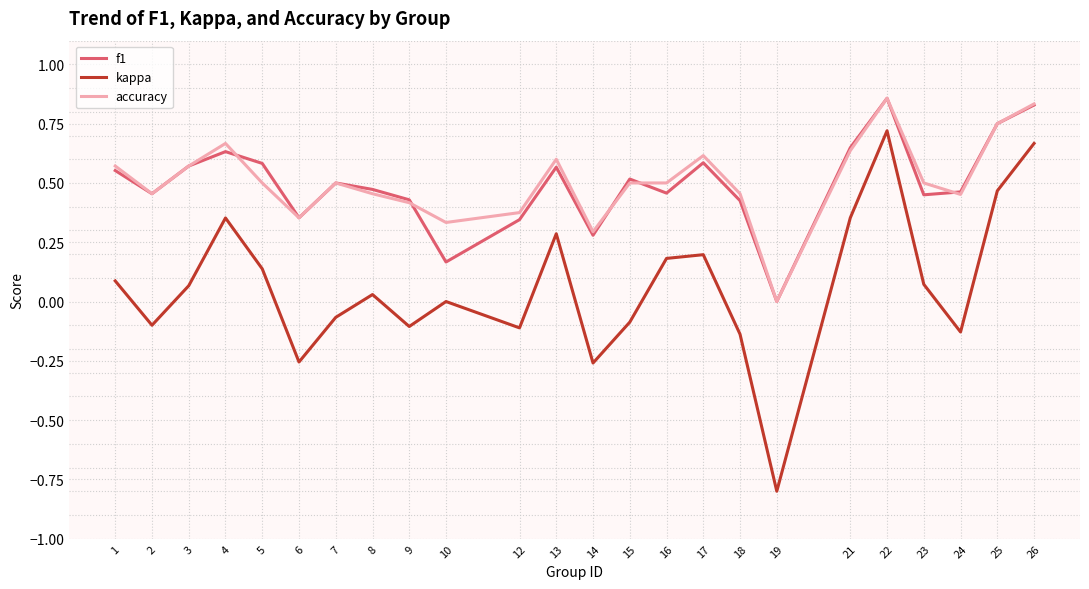

What is the total value across all series at 19?

-0.8